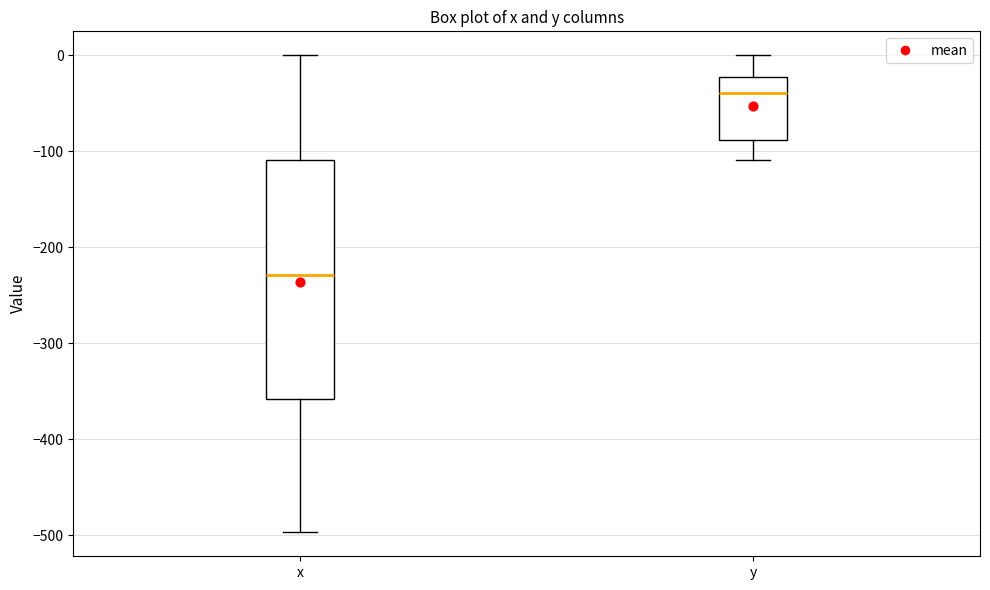

Which box is the tallest, from its lower edge to its upper edge?

x